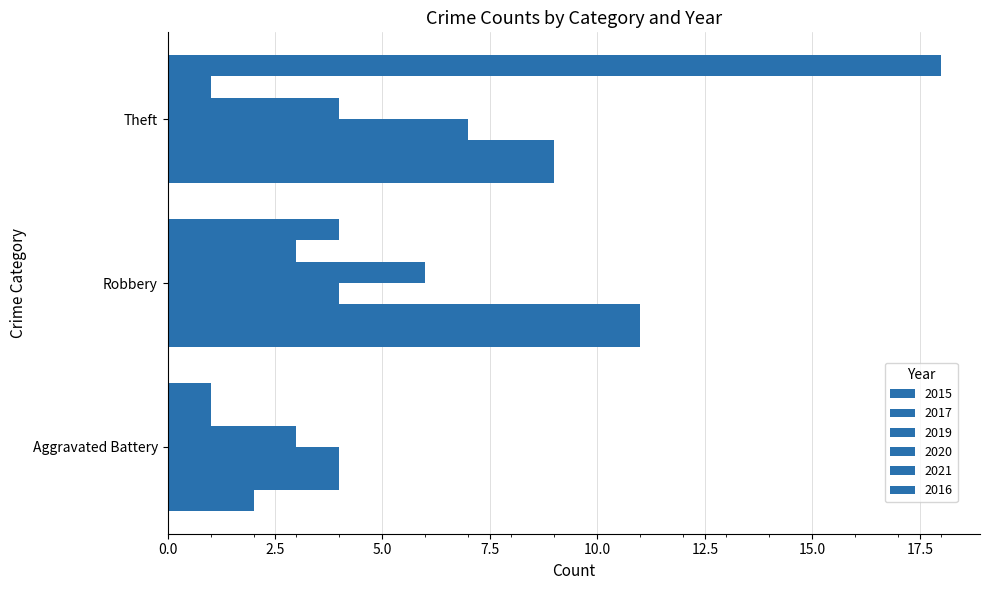

How many data points does each series have?

3